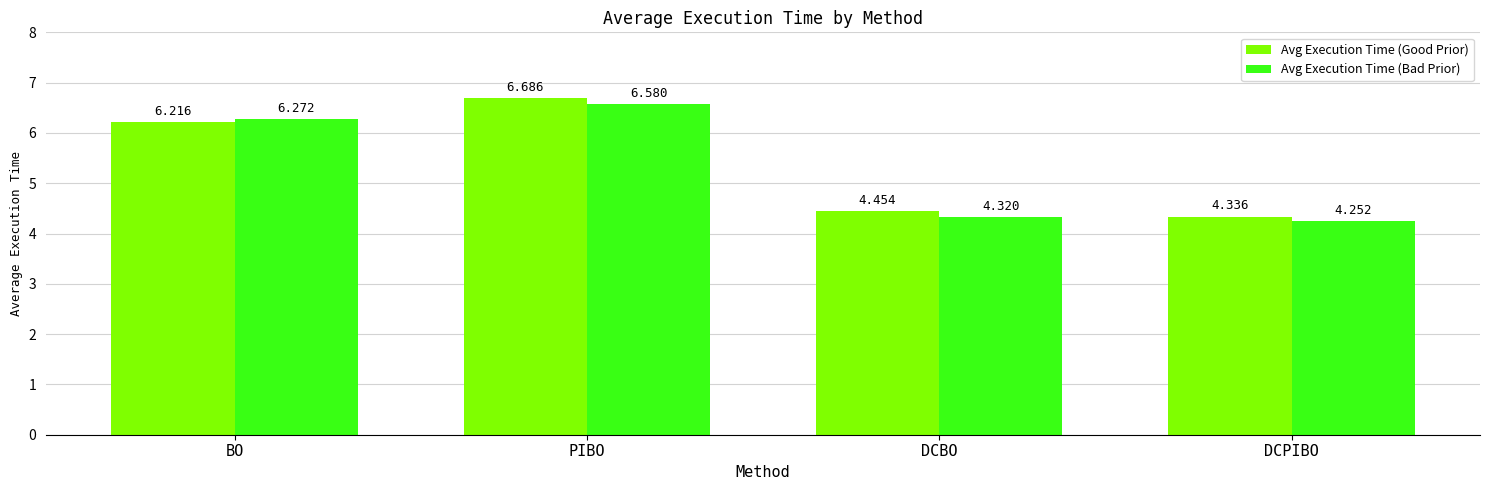

List the series in order of their overall mean, lowest first.

Avg Execution Time (Bad Prior), Avg Execution Time (Good Prior)